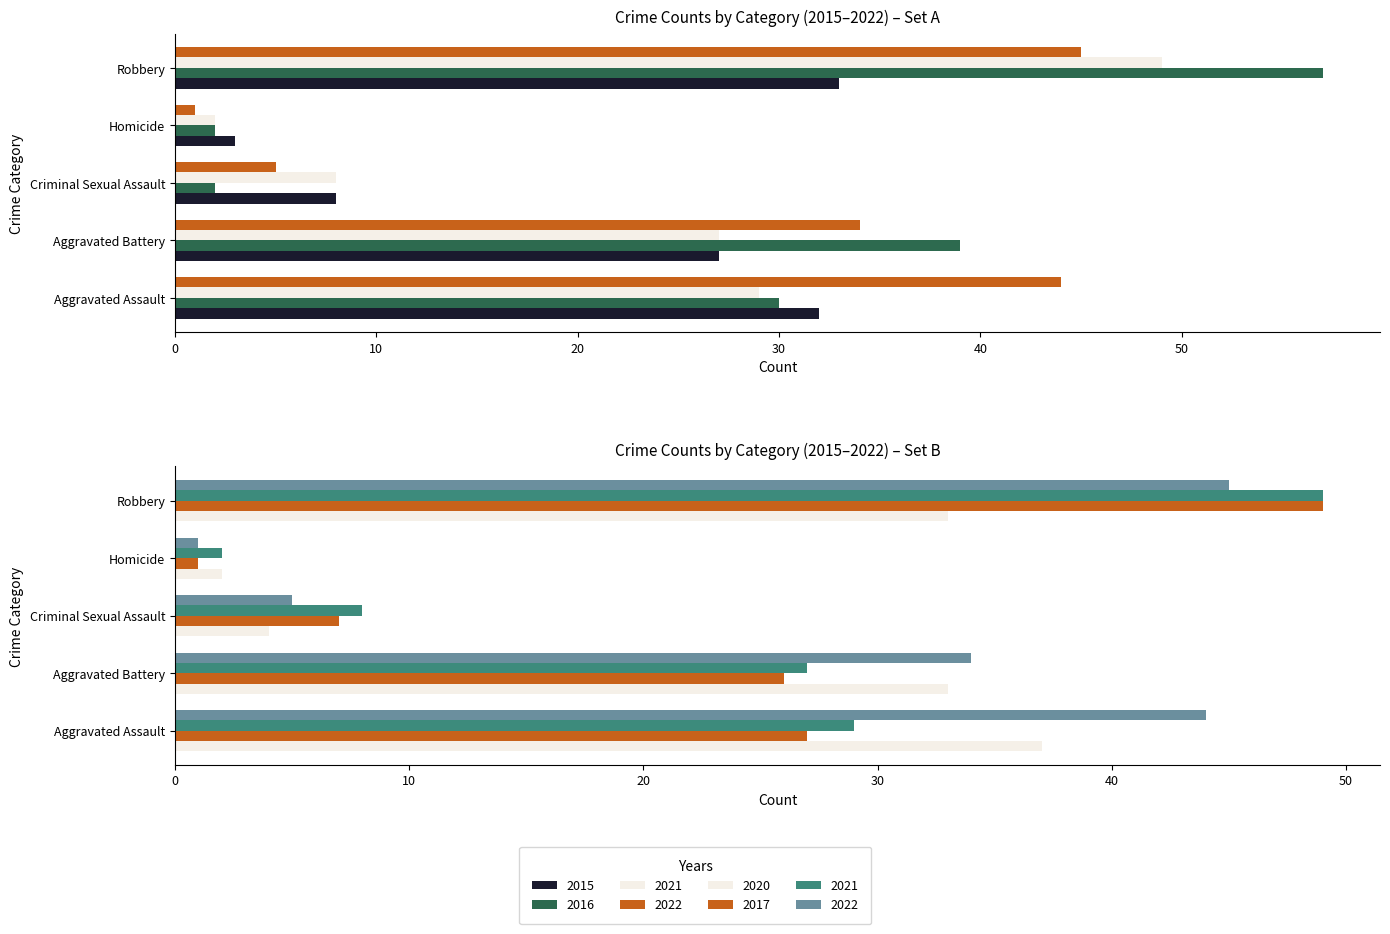

List the labels in order of 2016 value, largest first.

Robbery, Aggravated Battery, Aggravated Assault, Criminal Sexual Assault, Homicide